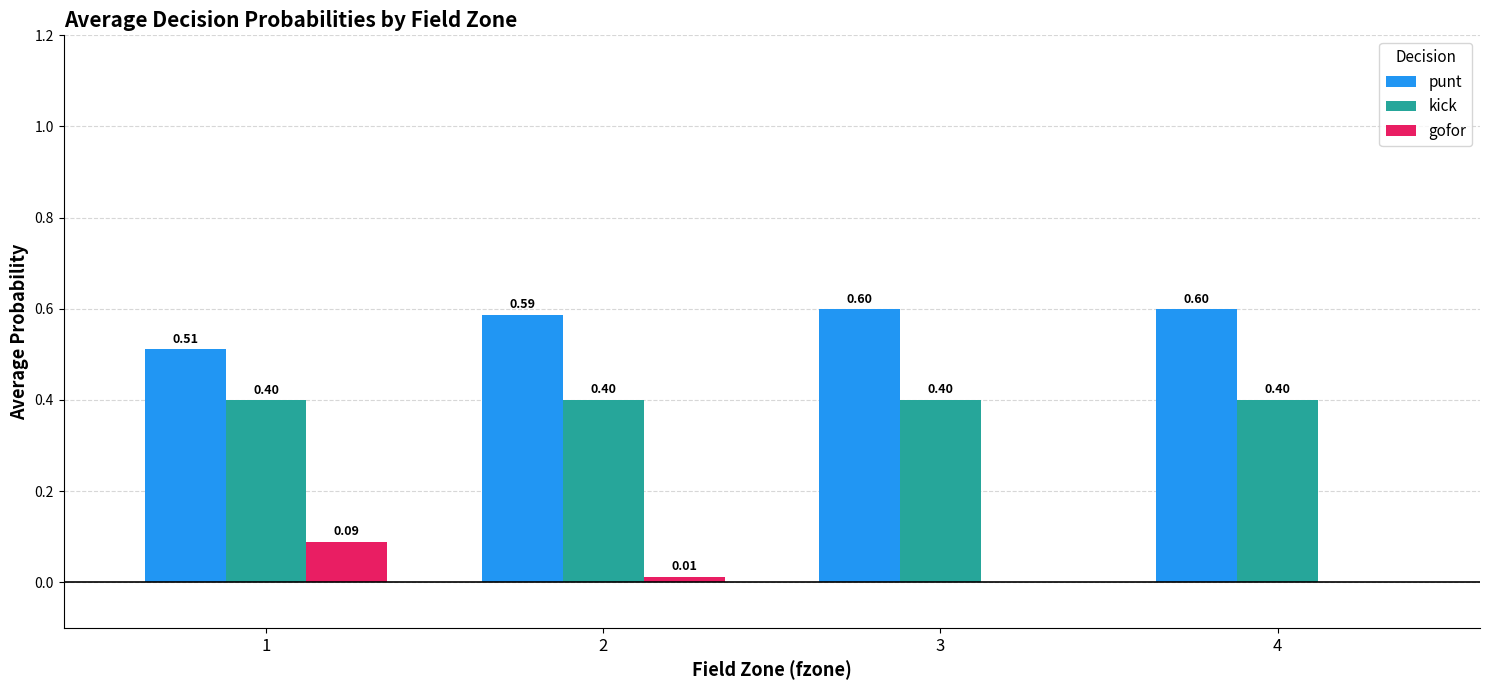

Is the value of gofor at 1 greater than the value of kick at 3?

No